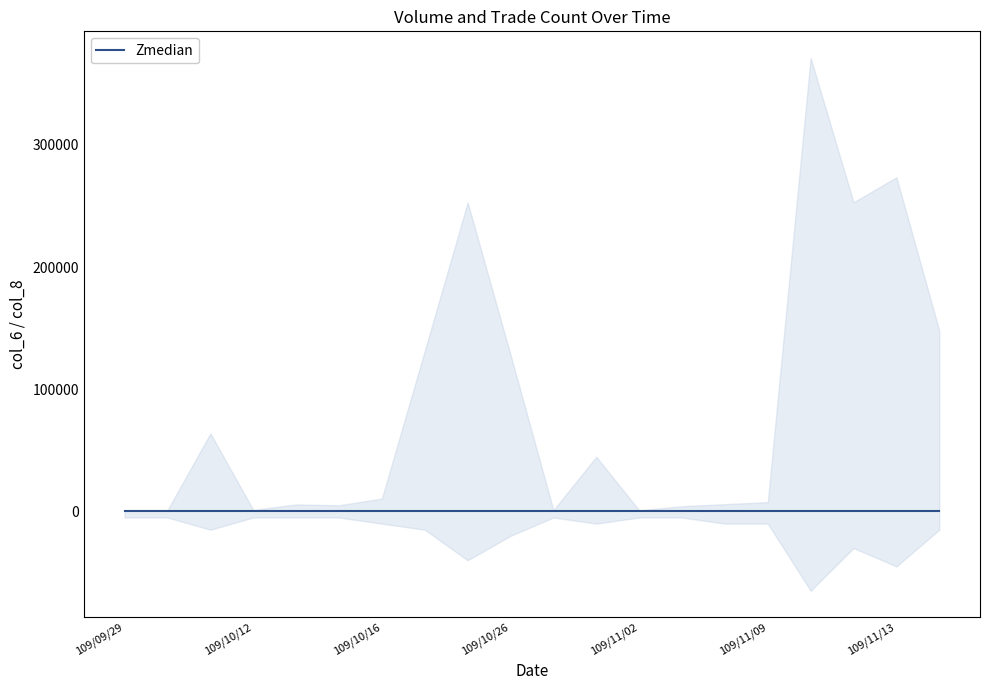

Where does the col_6 series first go above 10500?

109/10/07